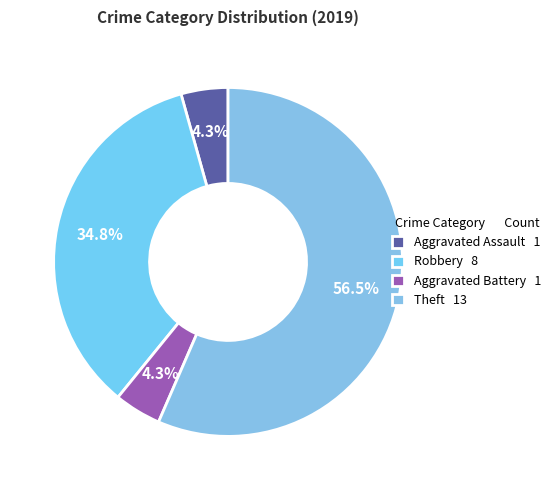

Which category accounts for the majority?

Theft